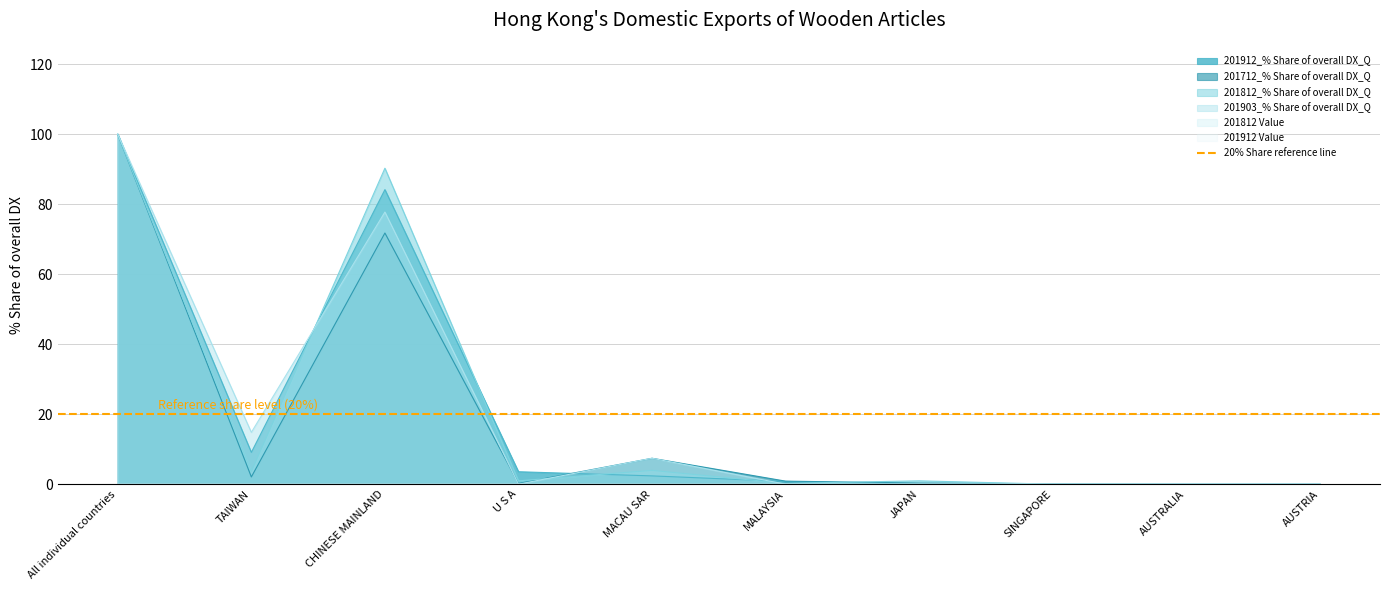

What is the difference between the maximum and minimum values in the 201903_% Share of overall DX_Q series?

100.0